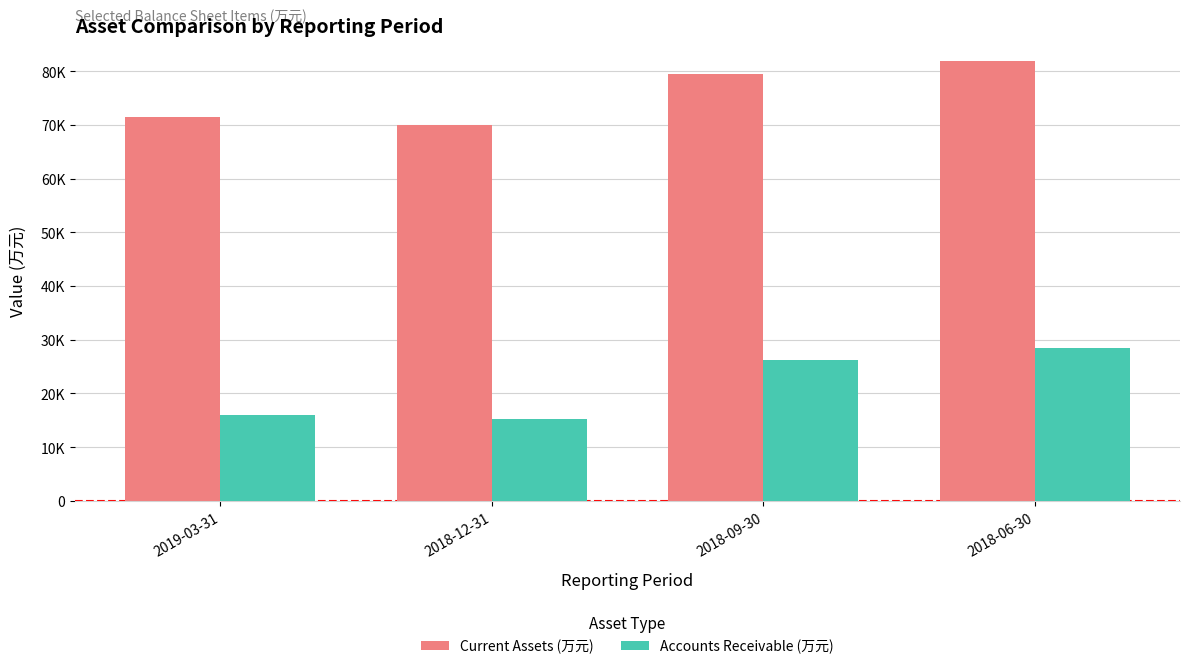

What are all the series names shown in the legend?

Current Assets (万元), Accounts Receivable (万元)